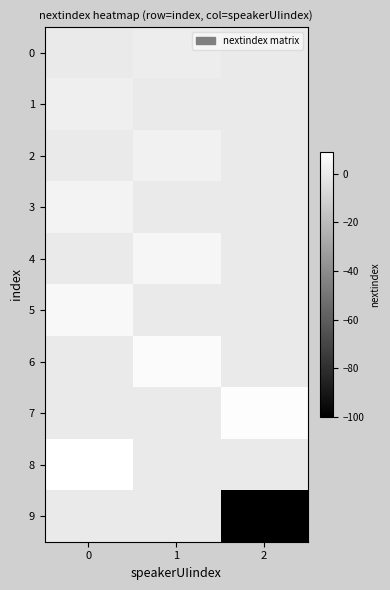

How many distinct data groups are displayed?

10